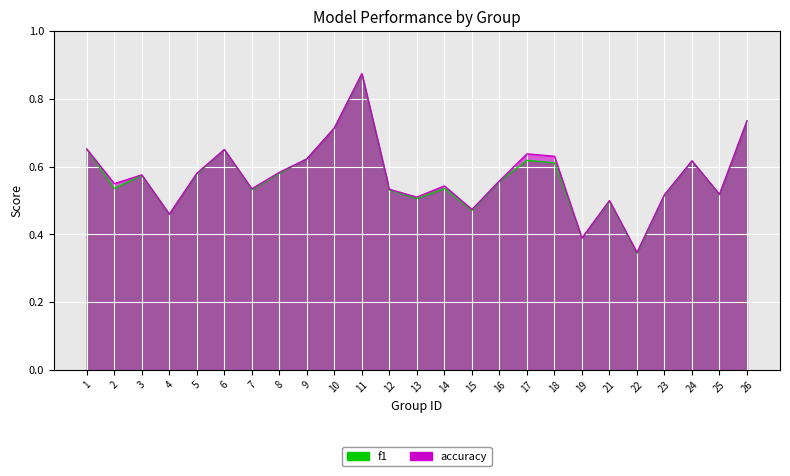

What is the difference between the maximum and minimum values in the f1 series?

0.5